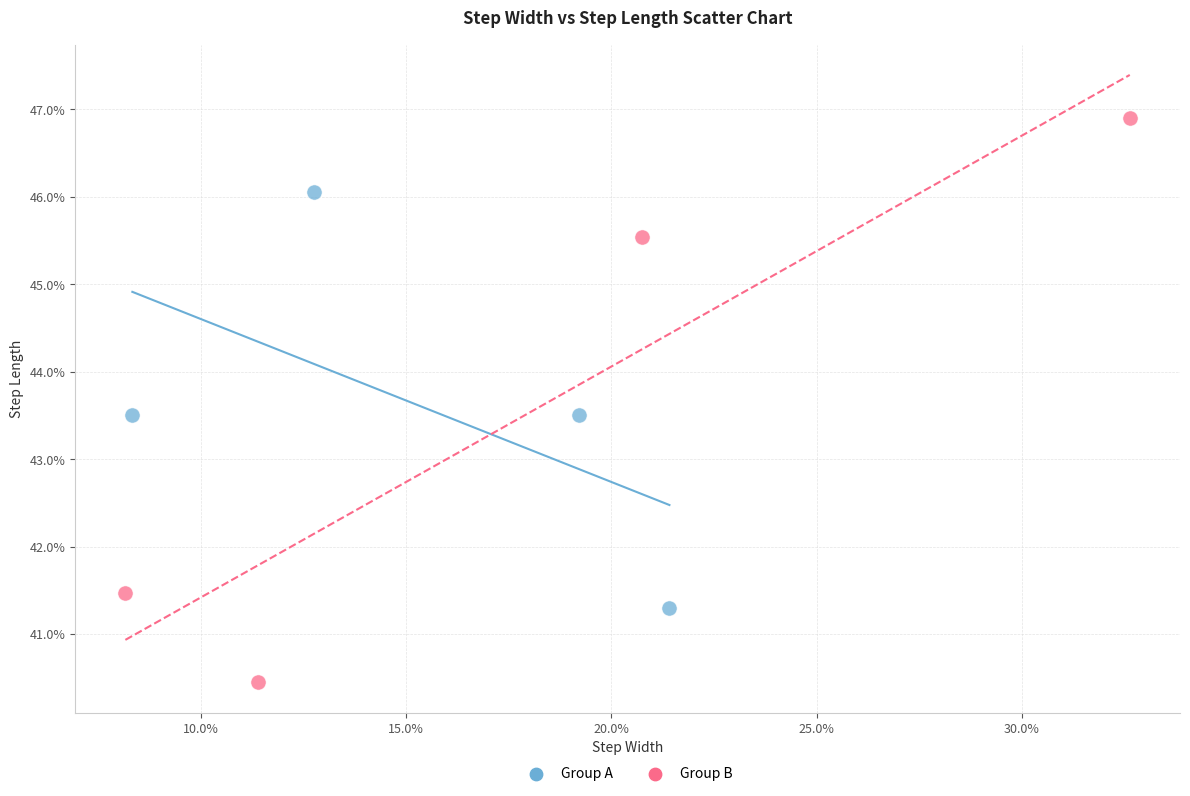

Which series has the widest spread of Y values?

Group B